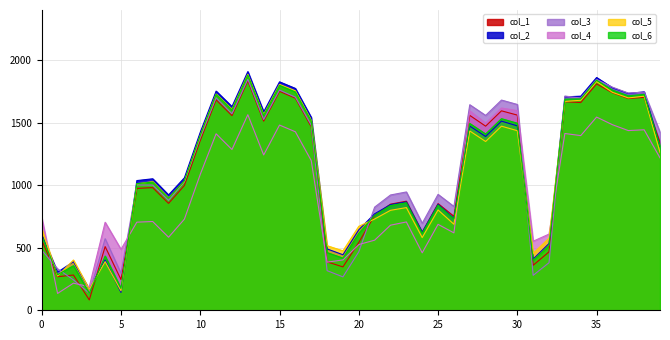

What is the approximate value of col_6 at 33?

1687.4